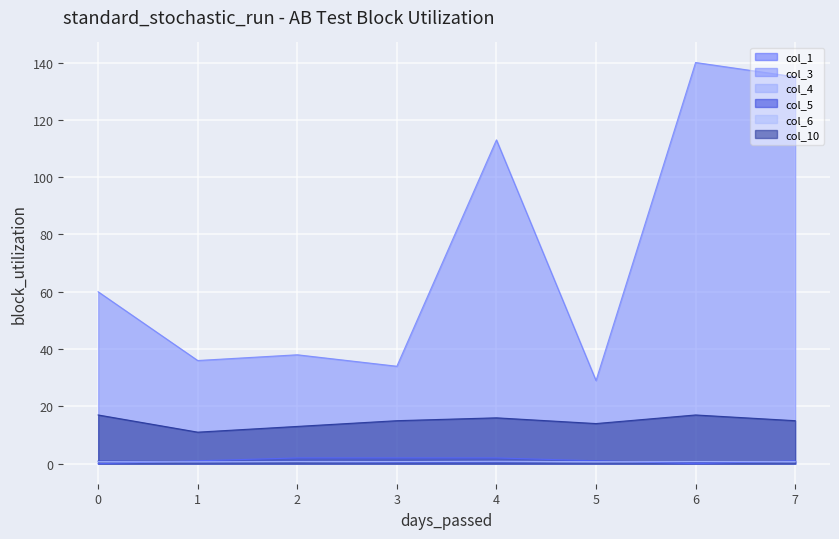

Reading right to left, extract all data points from this chart.

col_1: 7=1.0	6=0.0	5=1.0	4=2.0	3=2.0	2=2.0	1=1.0	0=0.0
col_3: 7=135.0	6=140.0	5=29.0	4=113.0	3=34.0	2=38.0	1=36.0	0=60.0
col_4: 7=0.6	6=0.7	5=0.6	4=0.7	3=0.5	2=0.7	1=0.7	0=0.7
col_5: 7=0.8	6=0.6	5=0.9	4=0.6	3=0.5	2=0.8	1=0.7	0=0.9
col_6: 7=0.7	6=0.7	5=0.7	4=0.8	3=0.7	2=0.8	1=0.7	0=0.7
col_10: 7=15.0	6=17.0	5=14.0	4=16.0	3=15.0	2=13.0	1=11.0	0=17.0